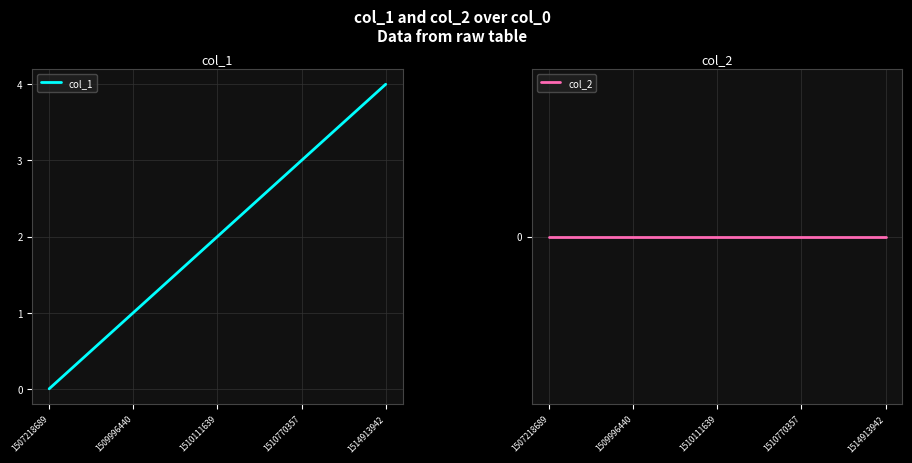

What is the value of the col_1 point at the 4th from the left?

3